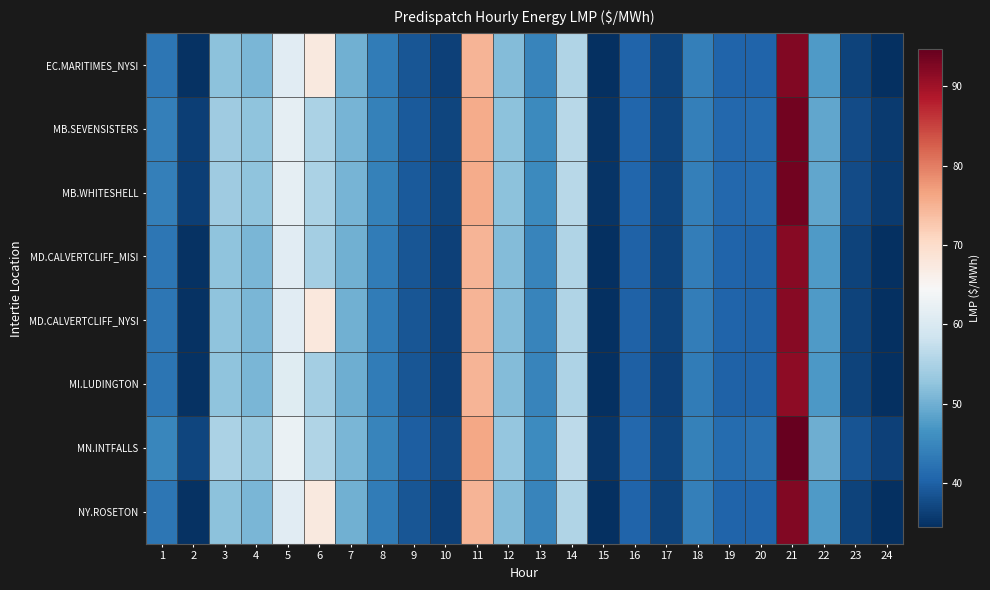

Between 19 and 11, which is larger?

11